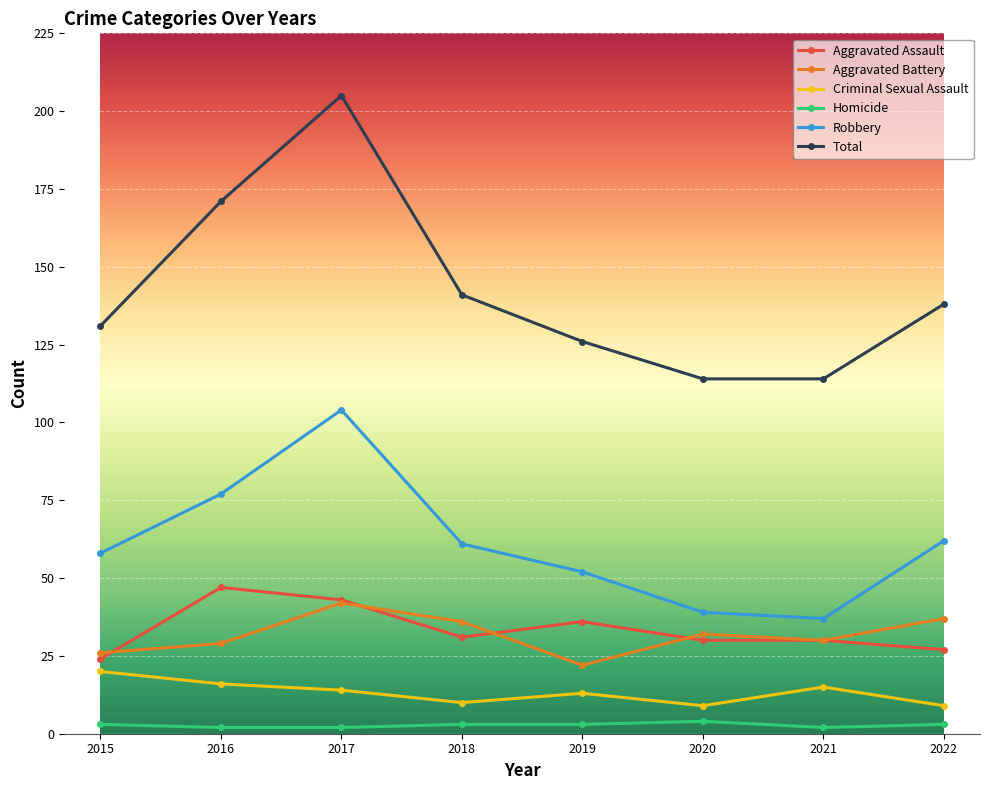

Reading left to right, what are all the values shown in this chart?

Aggravated Assault: 2015=24	2016=47	2017=43	2018=31	2019=36	2020=30	2021=30	2022=27
Aggravated Battery: 2015=26	2016=29	2017=42	2018=36	2019=22	2020=32	2021=30	2022=37
Criminal Sexual Assault: 2015=20	2016=16	2017=14	2018=10	2019=13	2020=9	2021=15	2022=9
Homicide: 2015=3	2016=2	2017=2	2018=3	2019=3	2020=4	2021=2	2022=3
Robbery: 2015=58	2016=77	2017=104	2018=61	2019=52	2020=39	2021=37	2022=62
Total: 2015=131	2016=171	2017=205	2018=141	2019=126	2020=114	2021=114	2022=138